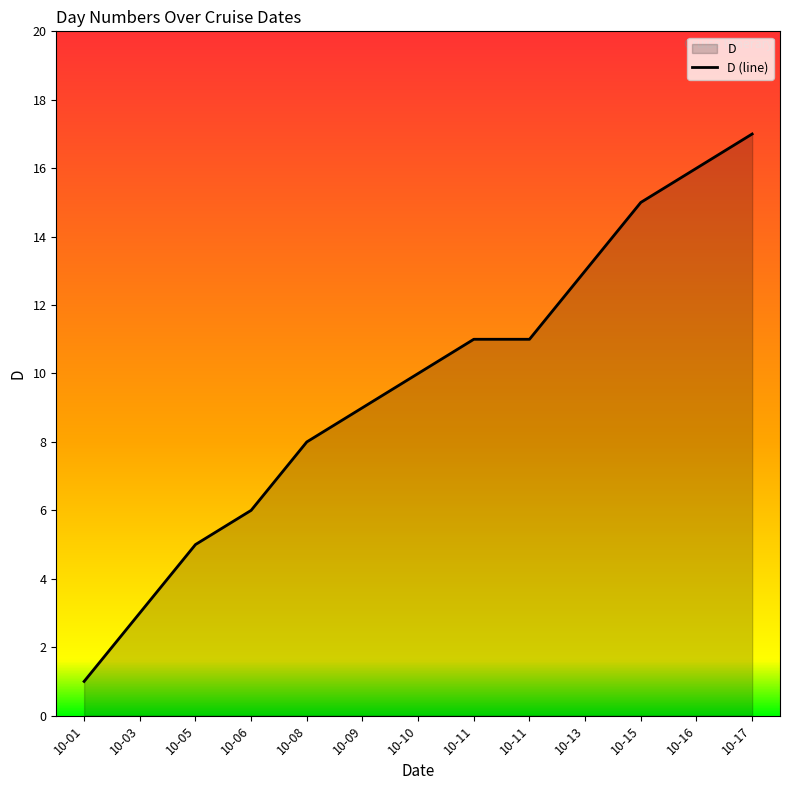

Which category has the highest value across all series?

10-17